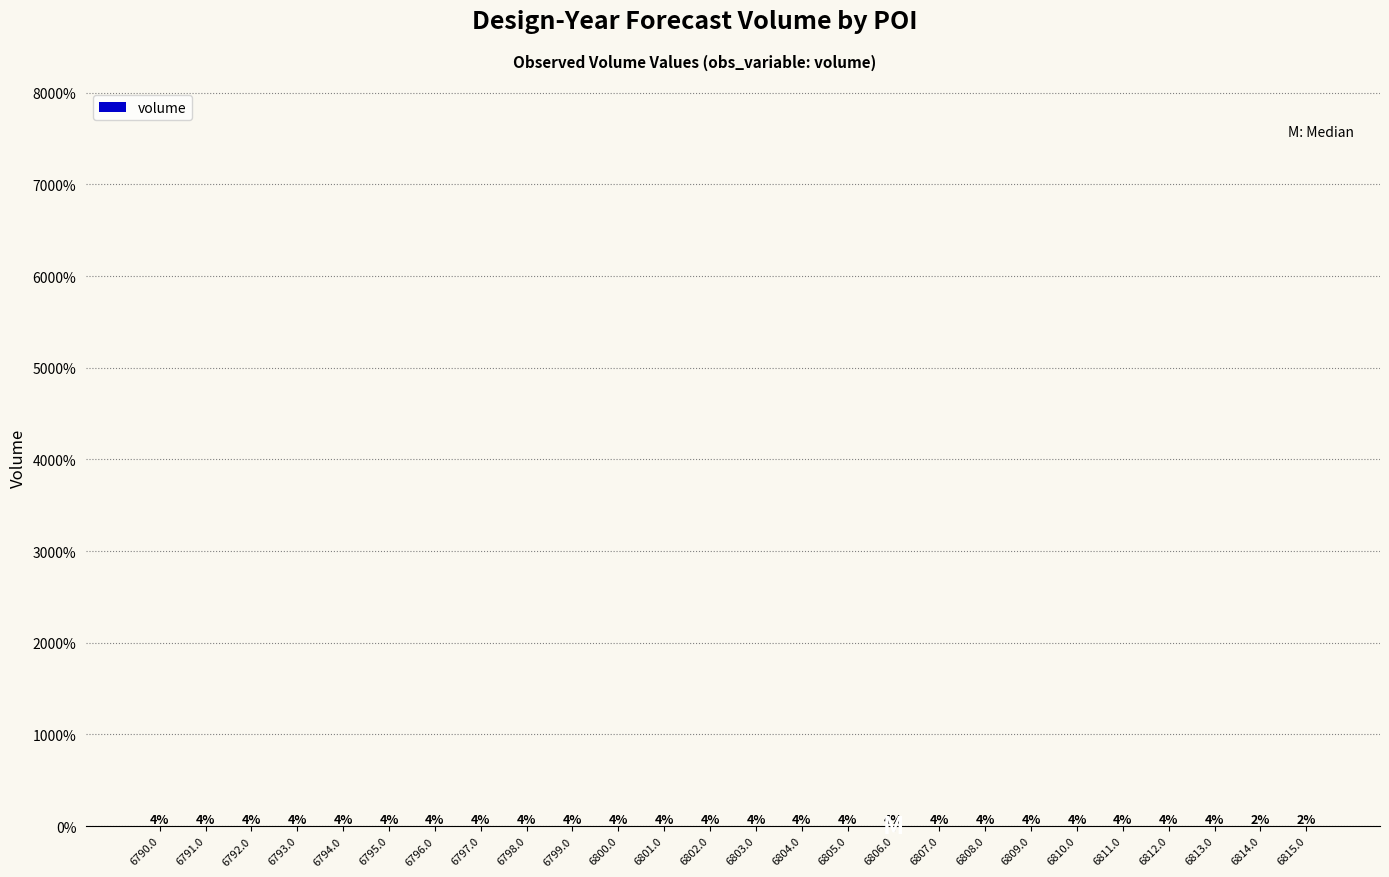

What is the greatest value displayed?

4.2